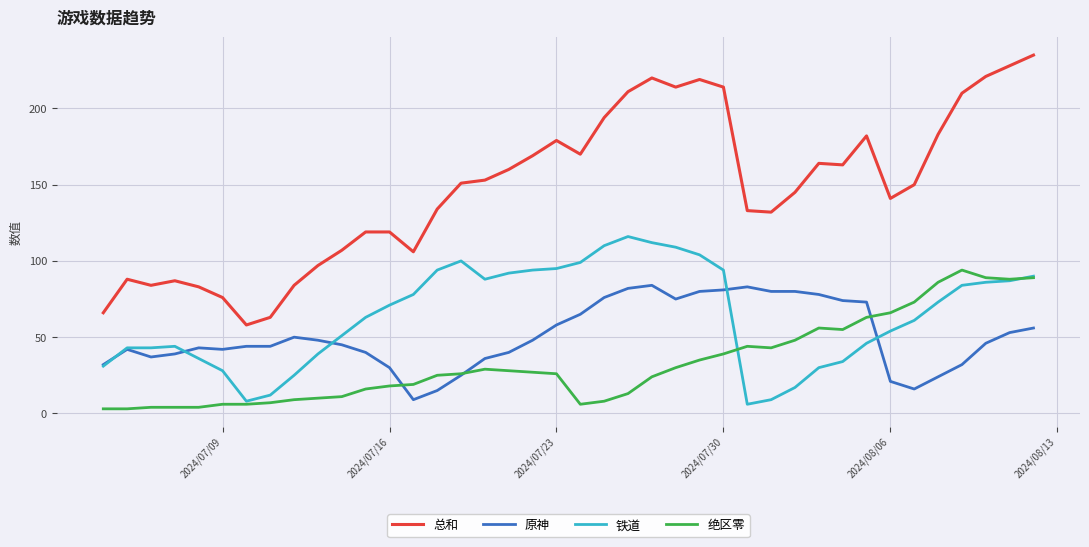

What is the highest value of the 总和 series?

235